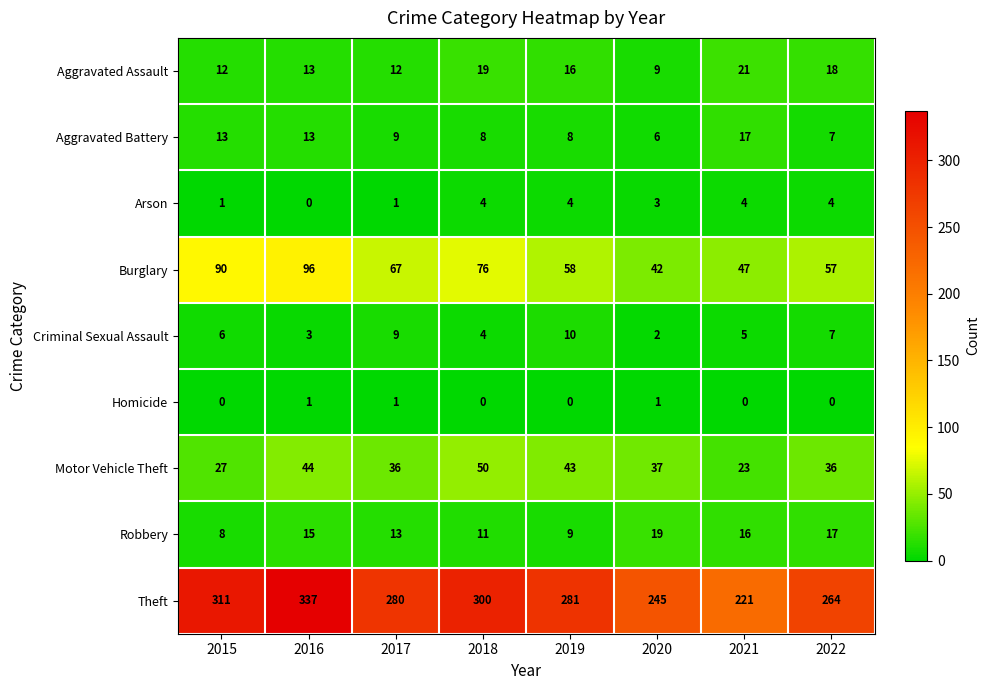

At 2019, list the series in order from largest to smallest.

Theft, Burglary, Motor Vehicle Theft, Aggravated Assault, Criminal Sexual Assault, Robbery, Aggravated Battery, Arson, Homicide